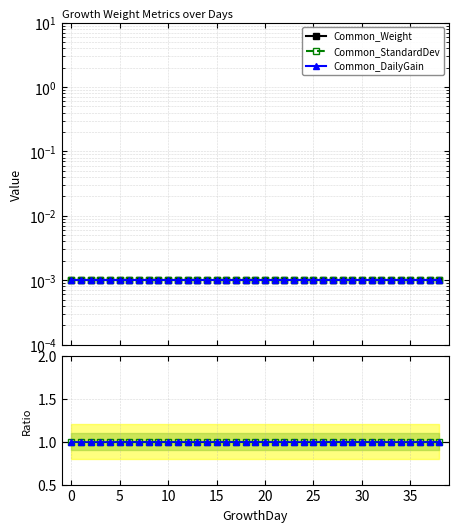

At how many categories does at least one series exceed 0?

39